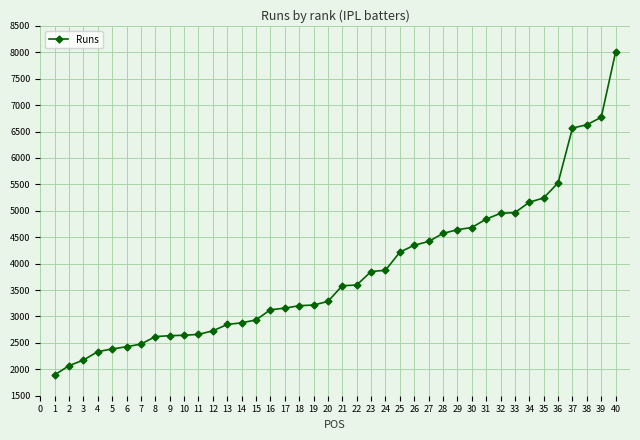

What is the difference between the maximum and second lowest values?

5935